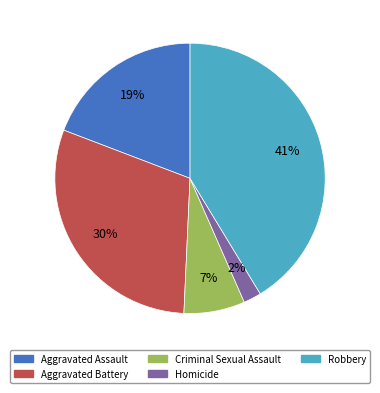

Does any single category account for the majority?

No